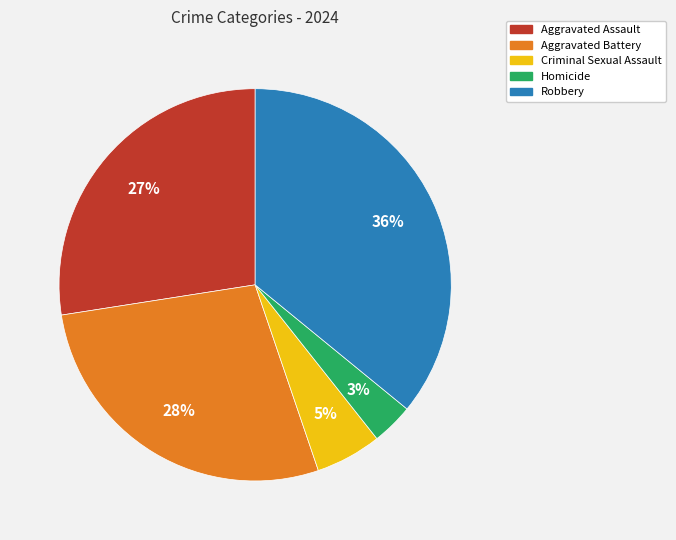

How many segments does this pie chart have?

5